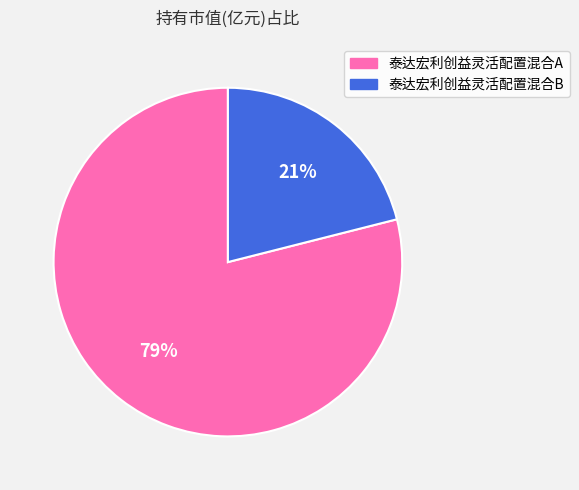

Which category has the biggest portion of the pie?

泰达宏利创益灵活配置混合A